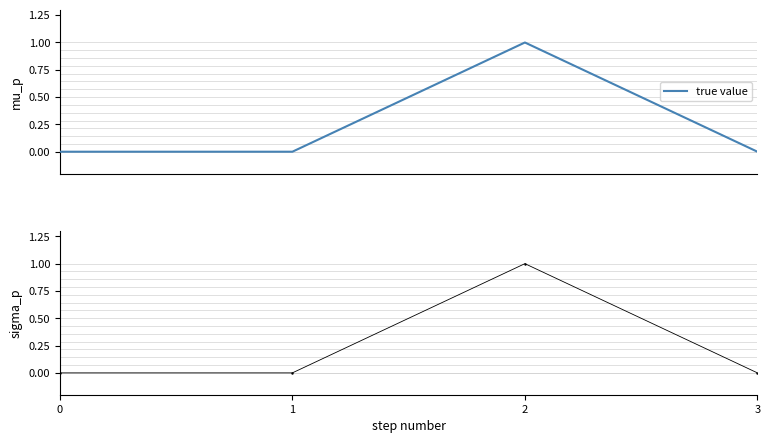

True or false: sigma_p has more than 1 points higher than both neighbors.

False